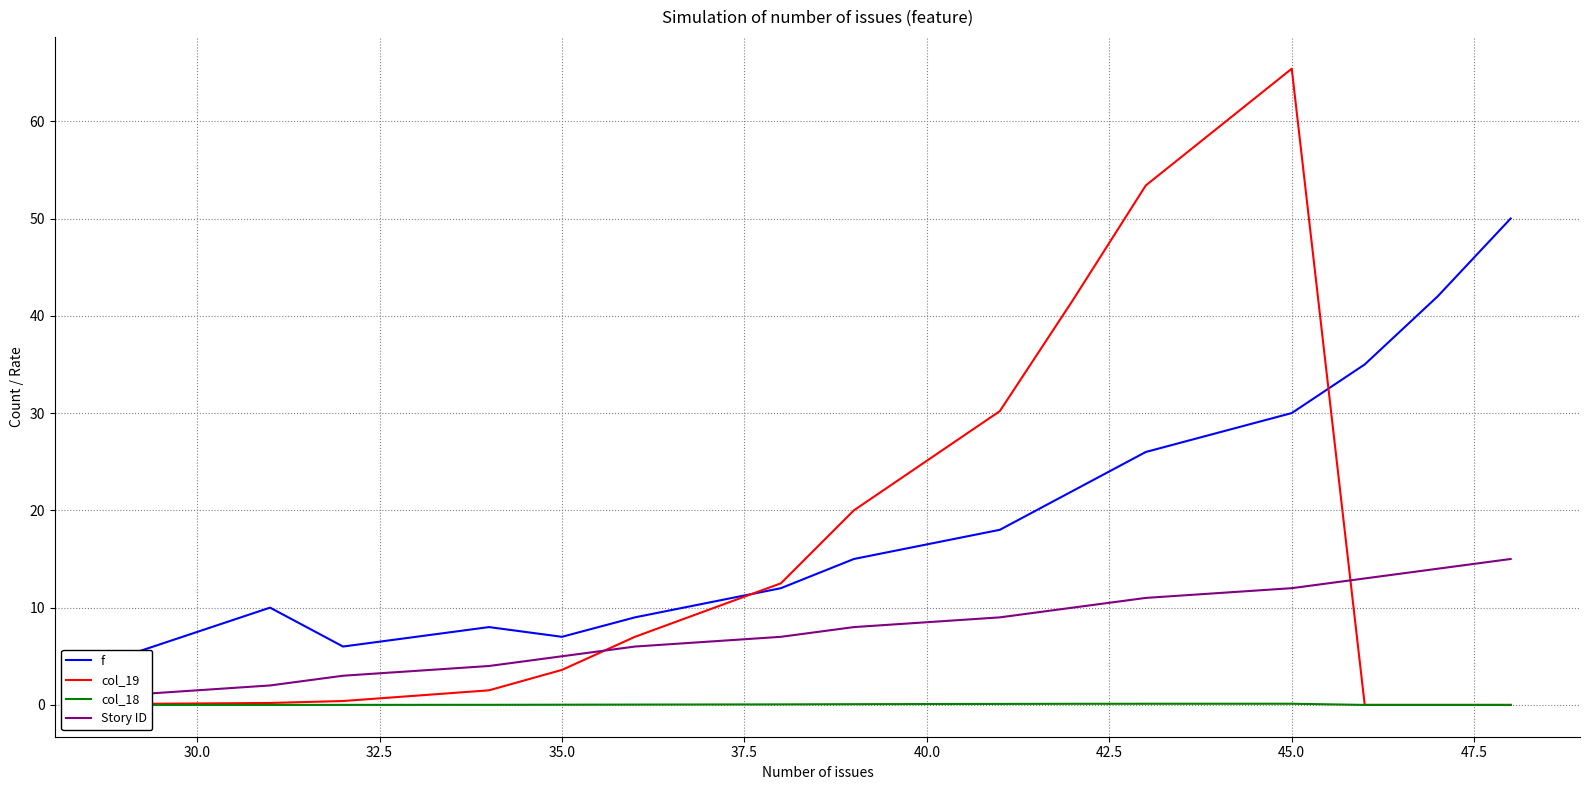

How many intersections are there between f and col_19?

2